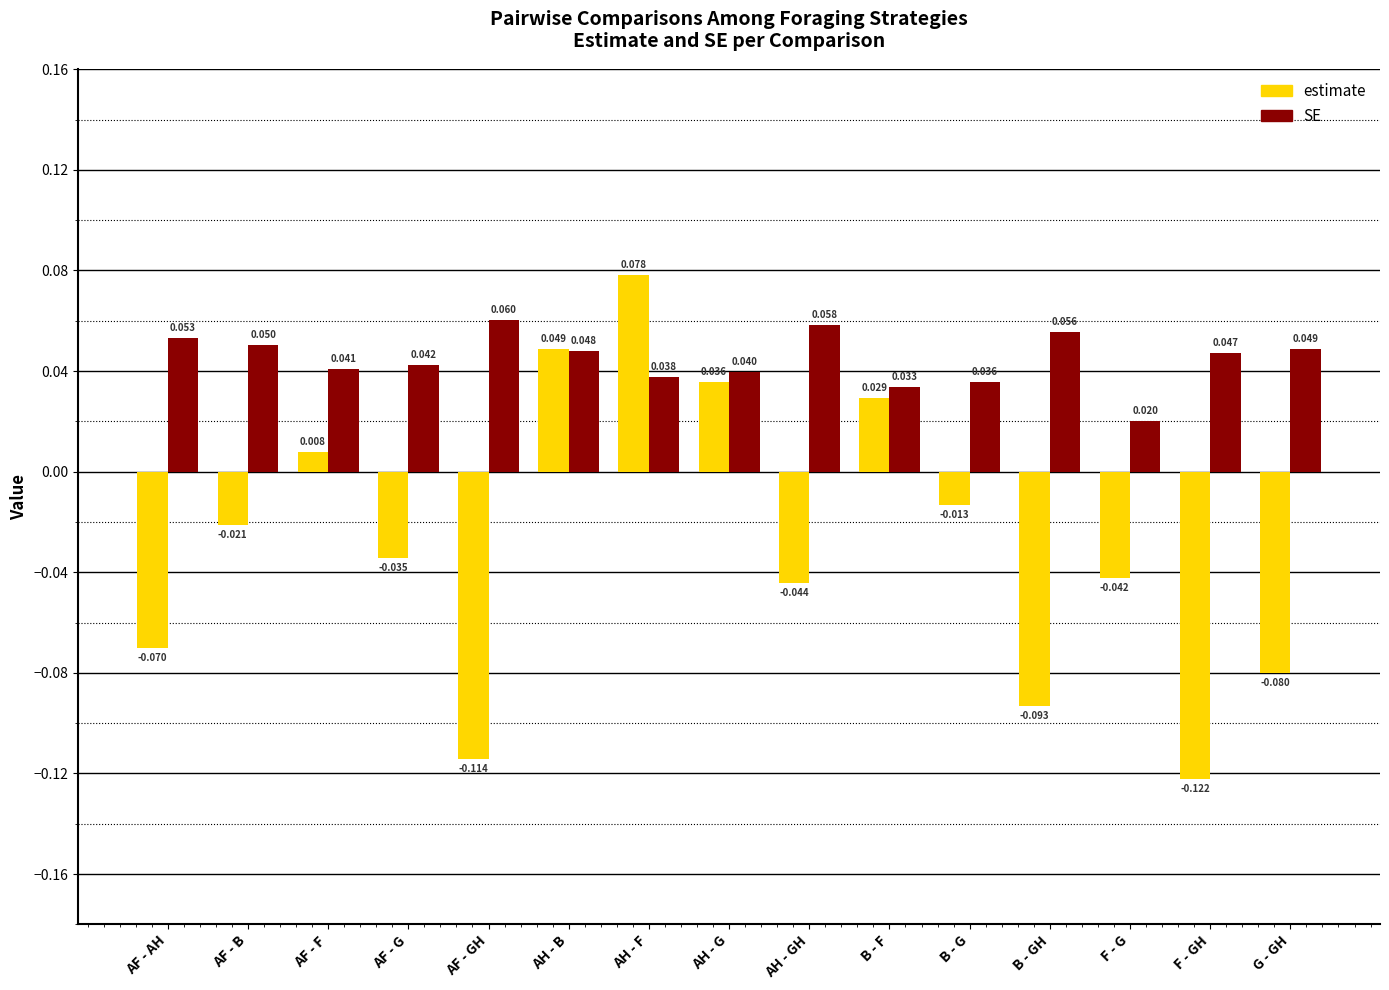

At B - F, list the series in order from smallest to largest.

estimate, SE